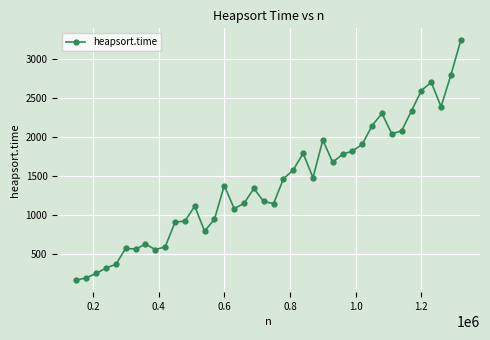

True or false: the data has more than 0 interior local peaks.

True